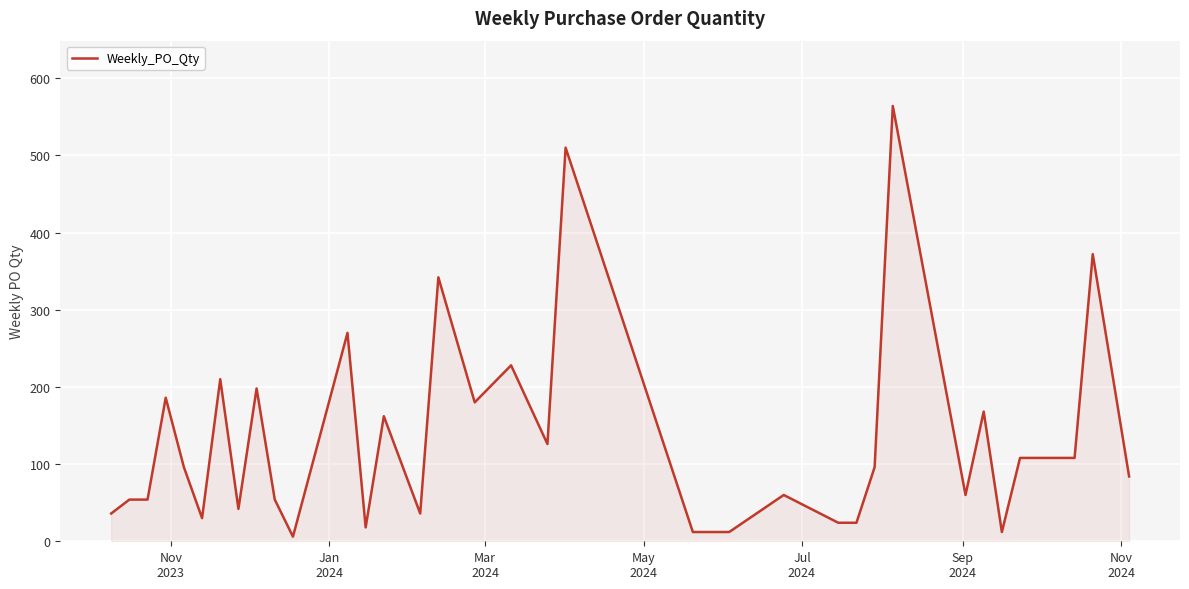

What is the difference between the maximum and minimum values?

558